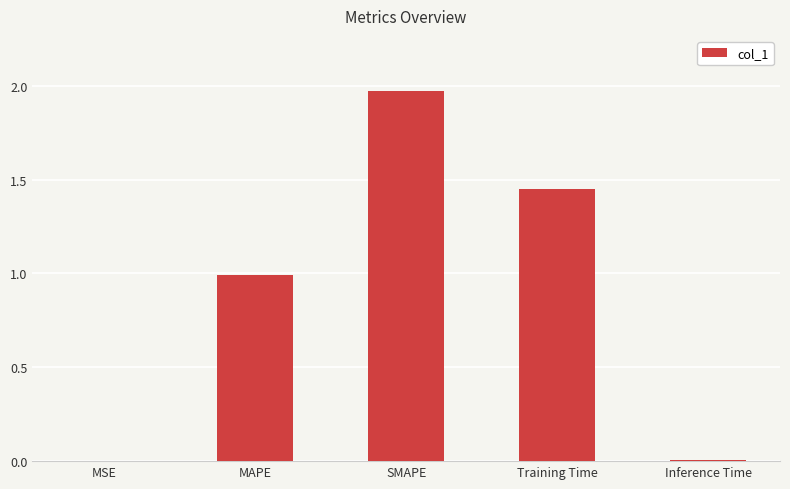

How many categories are shown in the chart?

5